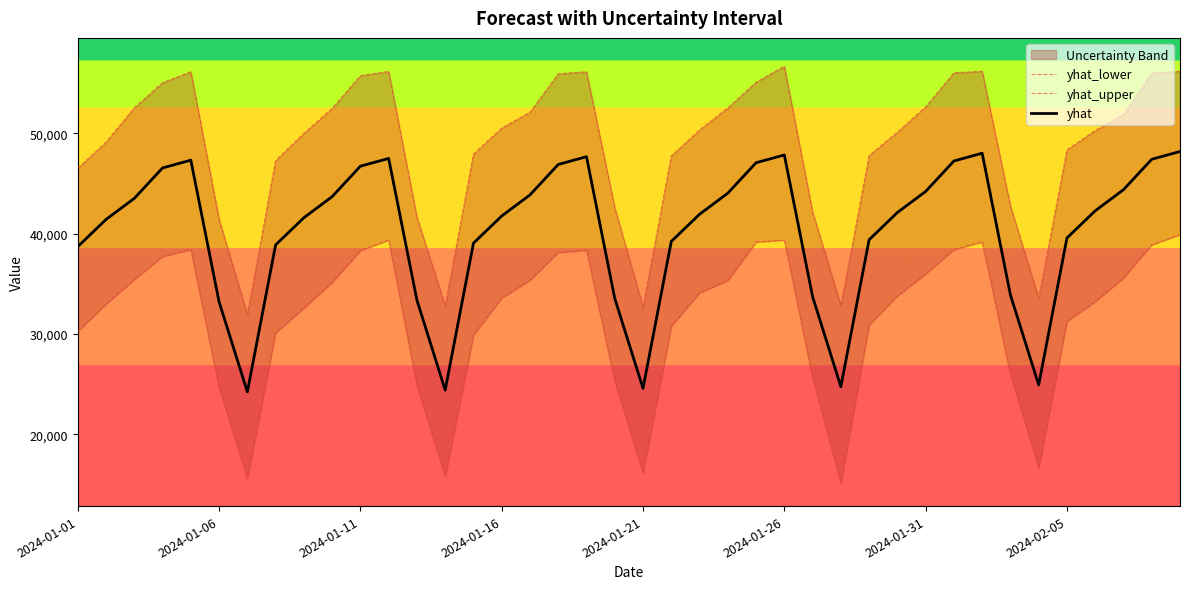

True or false: yhat_lower and yhat_upper intersect in this chart.

False